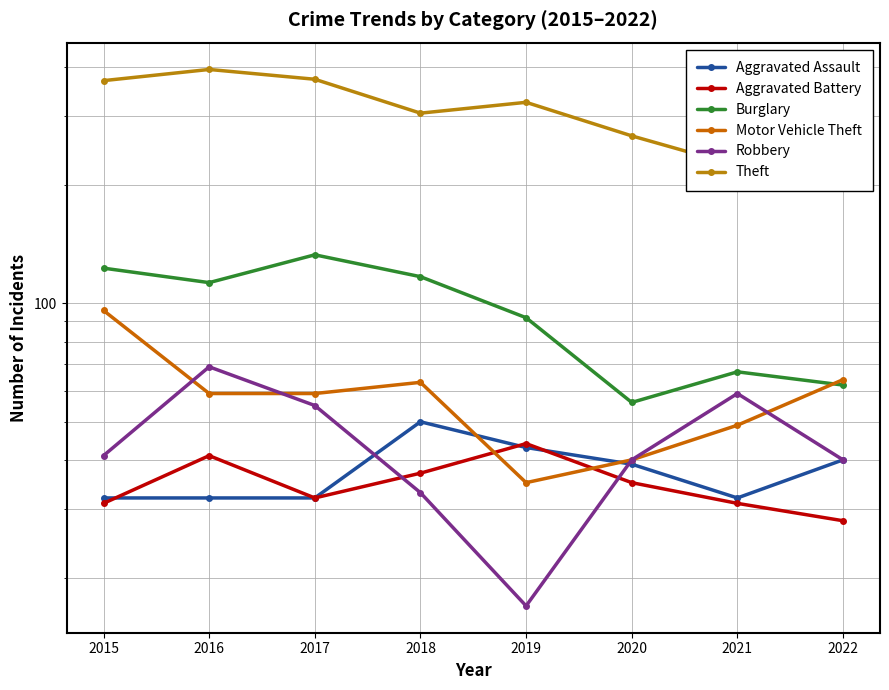

What is the maximum value shown in the chart?

394